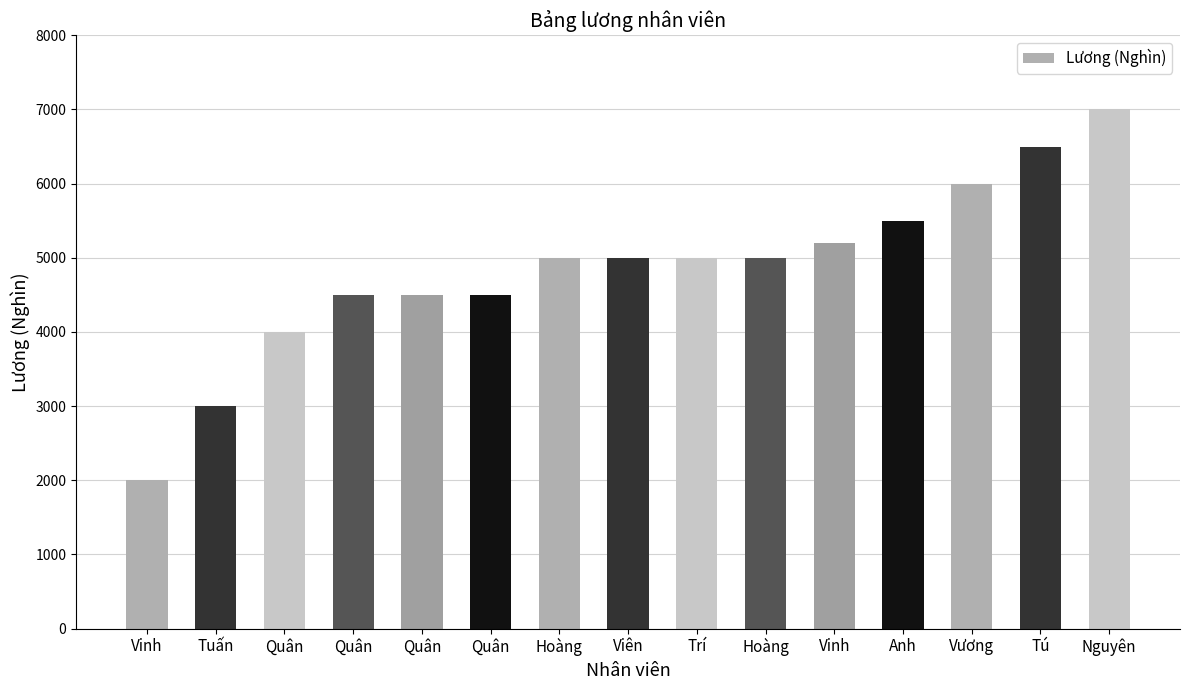

How many bars are there in total?

15